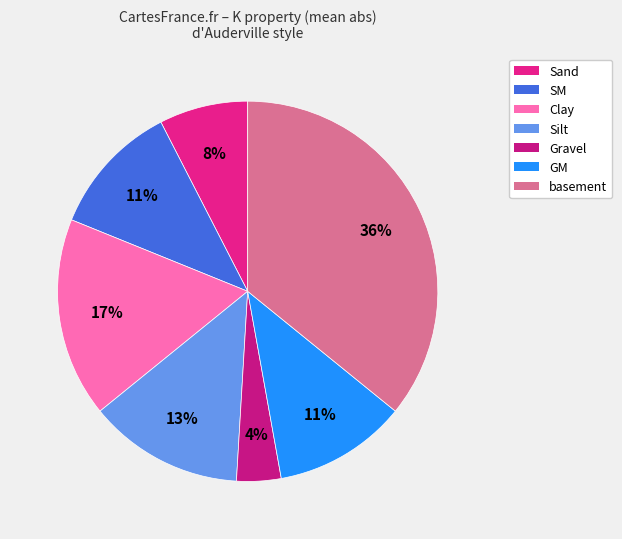

Does Gravel account for over 50% of the chart?

No